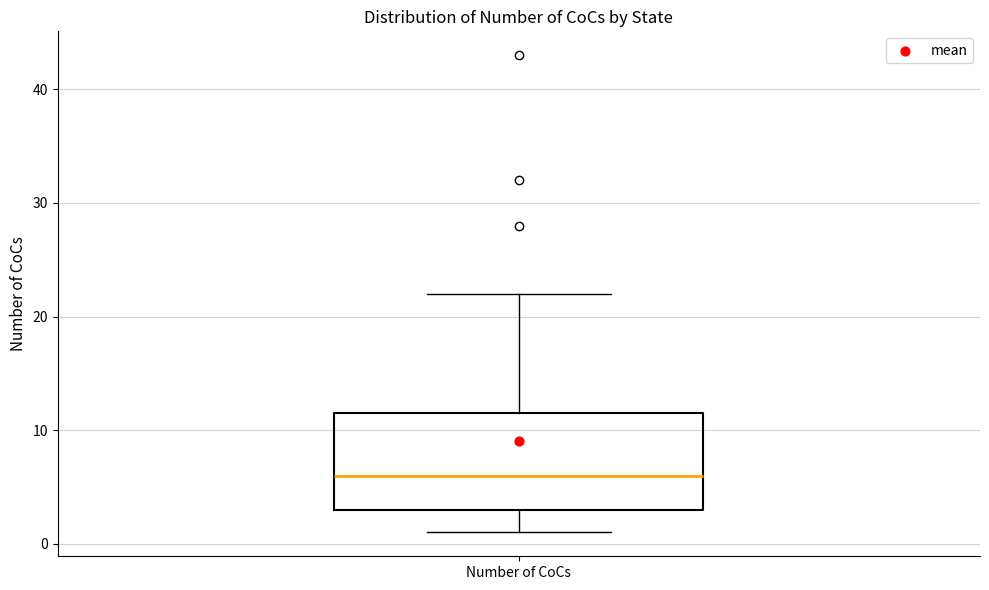

Transcribe this box plot: give where the median line is, the range the box spans, and where the two whiskers end, as read against the y-axis. The values are not printed on the chart, so give them approximately, as read against the axis.

median 6, box 3 to 12, whiskers 1 to 22